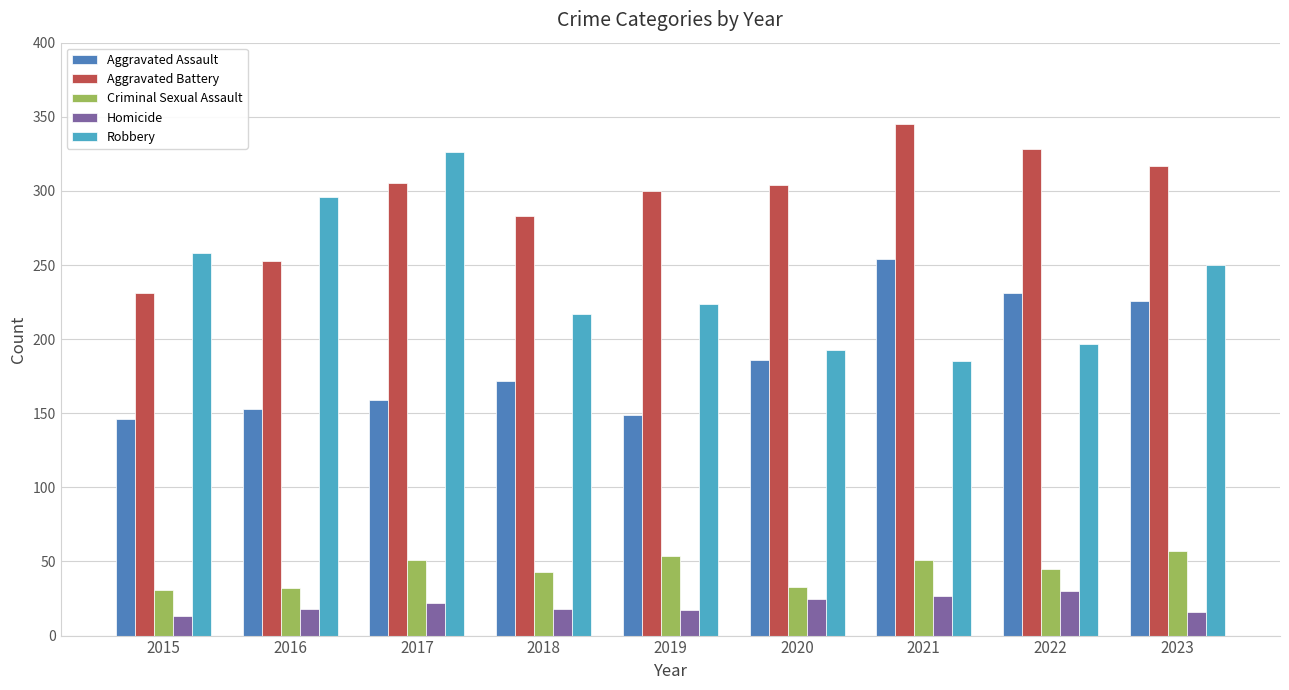

Read the Homicide value at 2018.

18